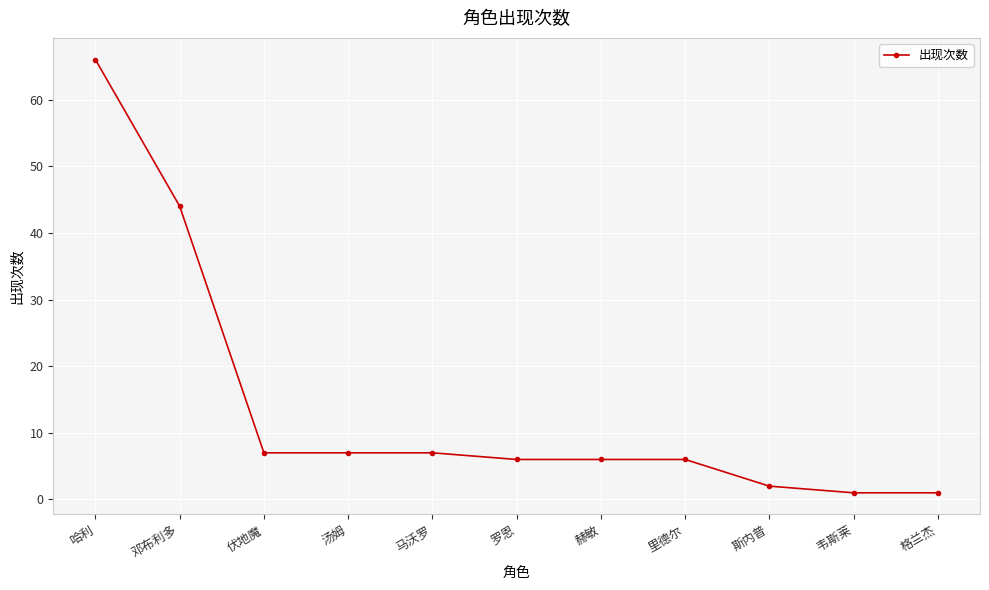

True or false: there are more than 2 points higher than both neighbors.

False